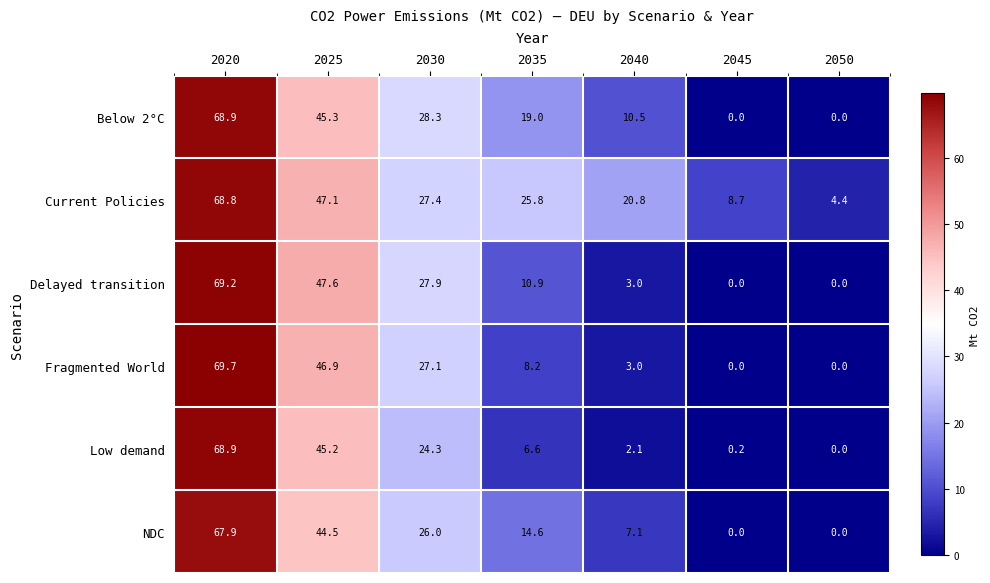

True or false: Fragmented World has a value of 0.0 at 2045.

True